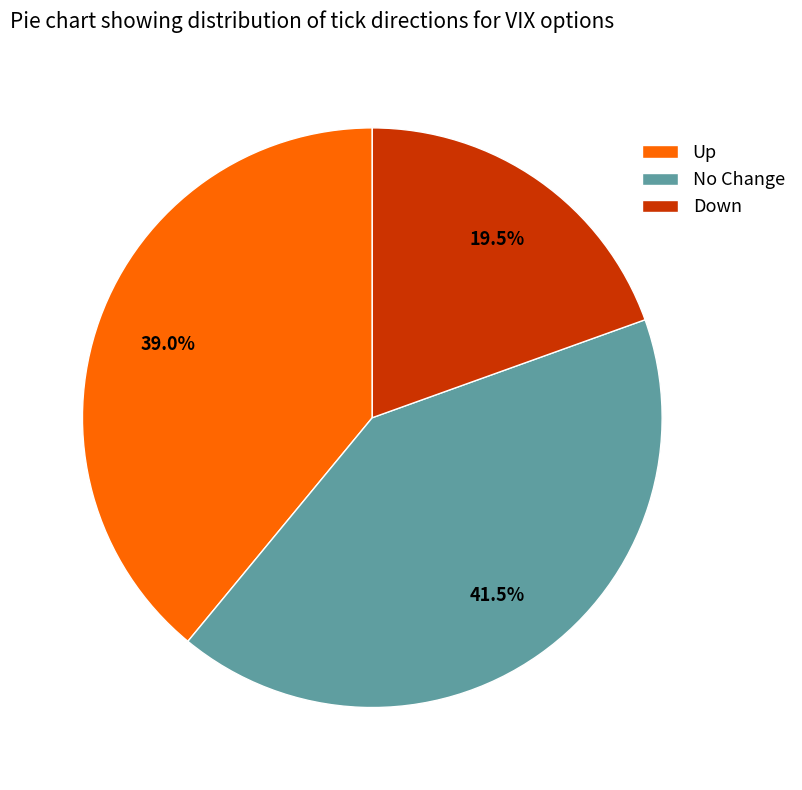

How much of the chart is everything except No Change?

58.5%